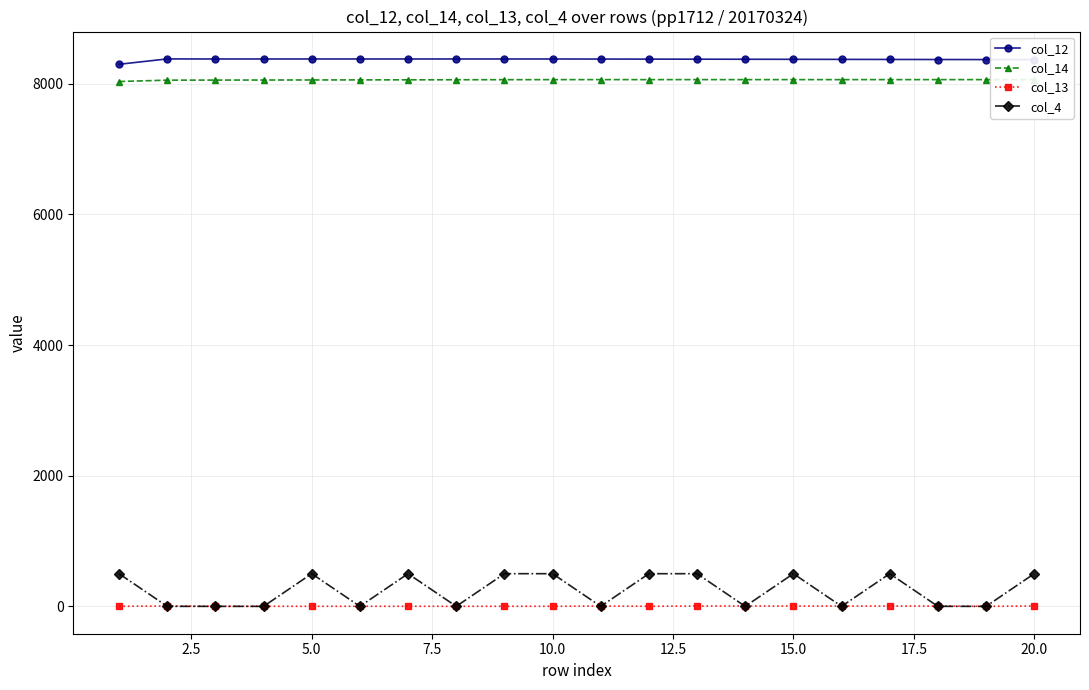

Is the value of col_14 at 2.5 greater than the value of col_13 at 10?

Yes